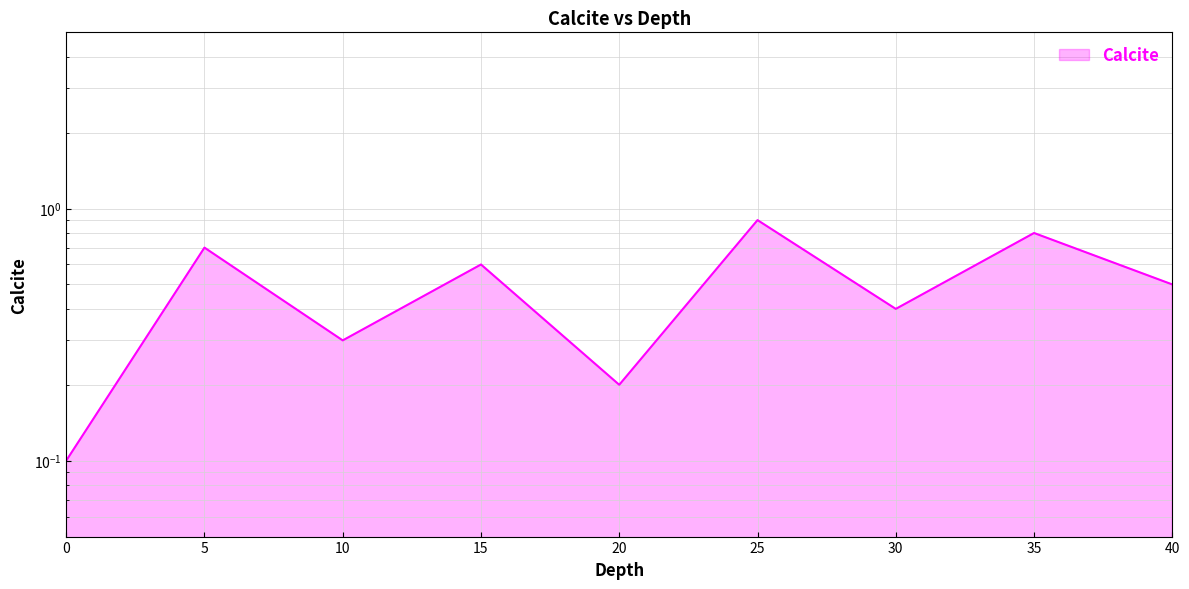

At which category does the chart reach its peak across all series?

25